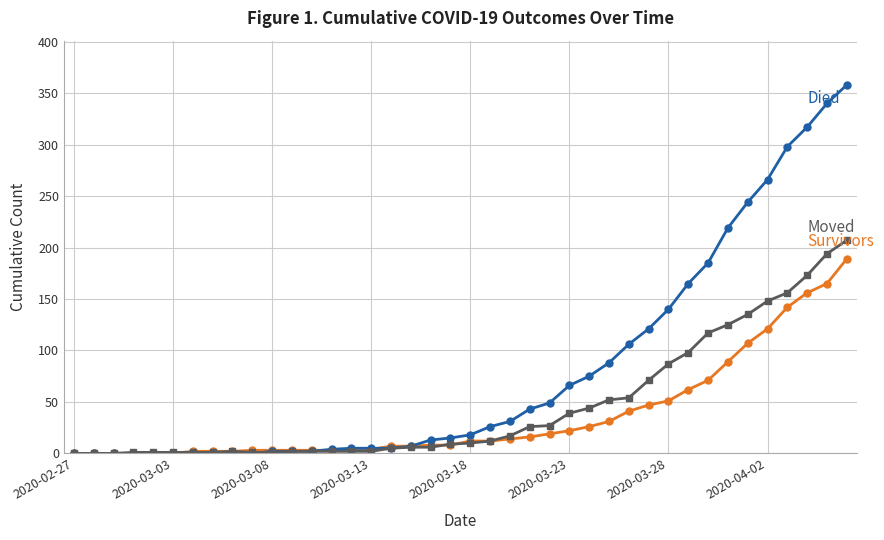

What is the maximum value shown in the chart?

358